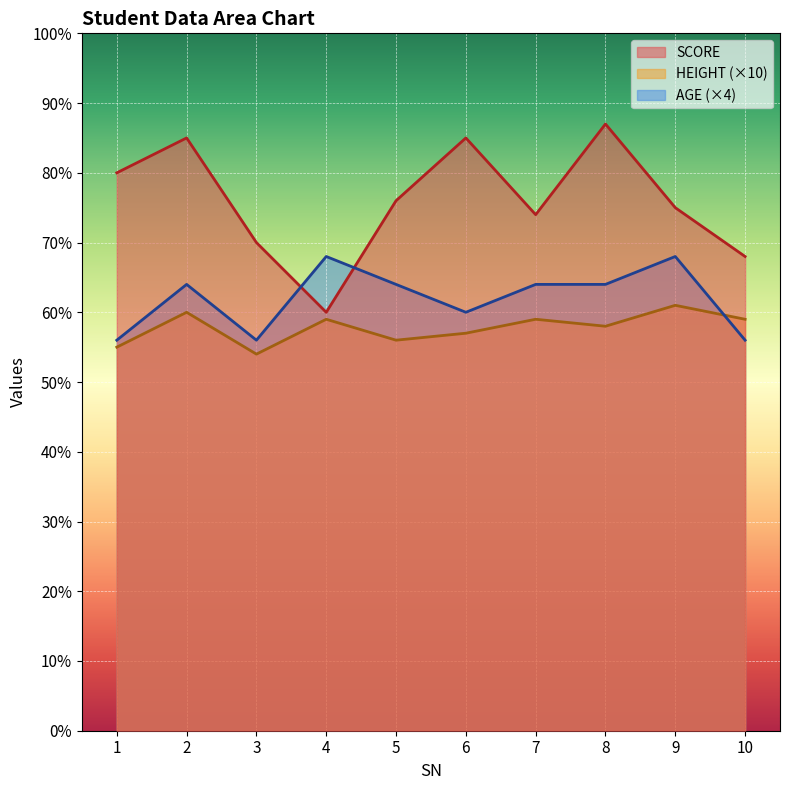

Where is the first local maximum for HEIGHT?

2